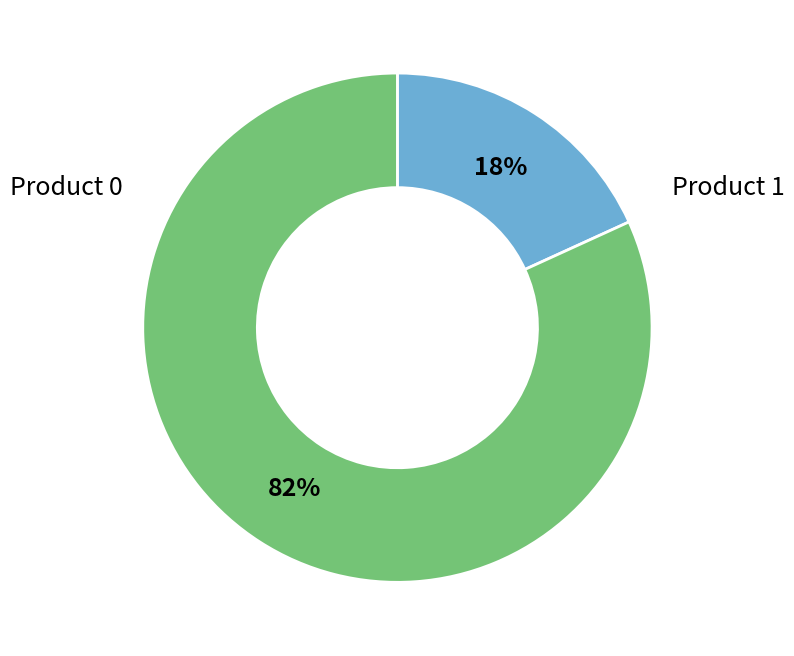

Is there a majority slice in this chart?

Yes